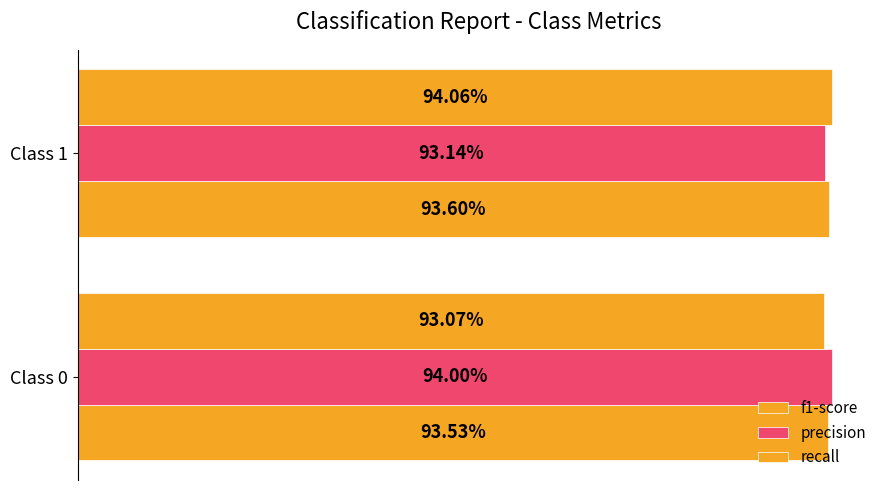

What is the value of the f1-score bar at the 2nd from the left?

0.9